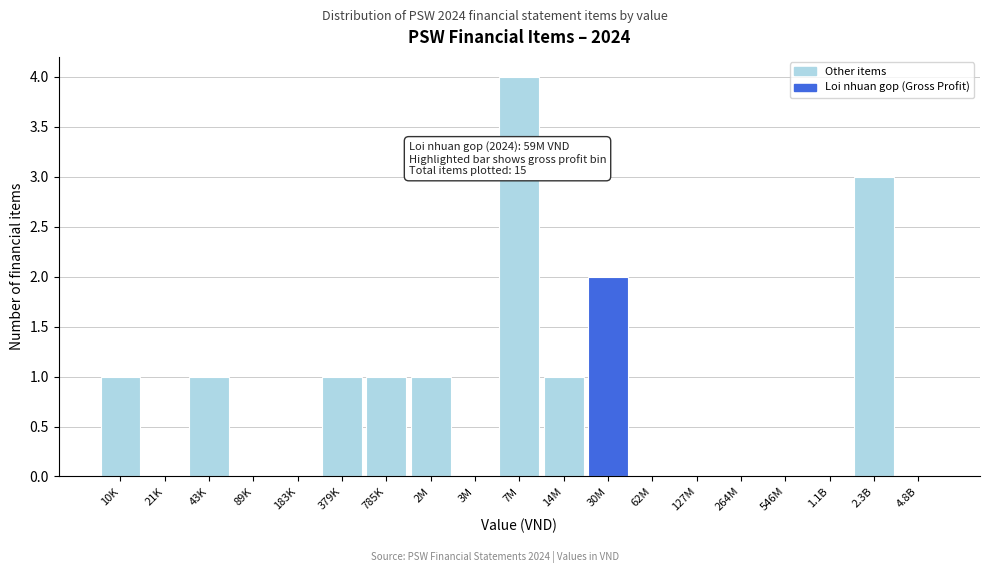

Reading left to right, transcribe all the data shown in this chart.

10K=1	21K=0	43K=1	89K=0	183K=0	379K=1	785K=1	2M=1	3M=0	7M=4	14M=1	30M=2	62M=0	127M=0	264M=0	546M=0	1.1B=0	2.3B=3	4.8B=0